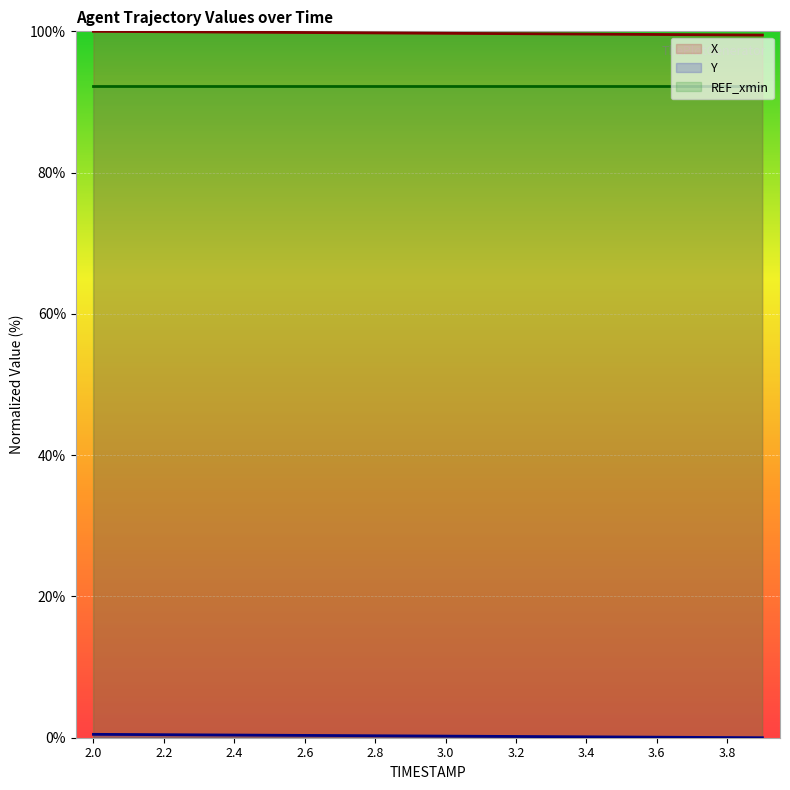

Is it true that Y equals 0.4 at 2.5?

True